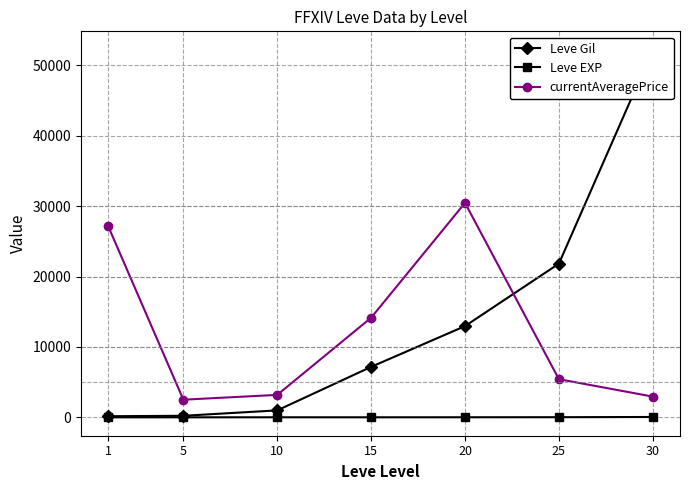

Which label corresponds to the smallest value in the chart?

1